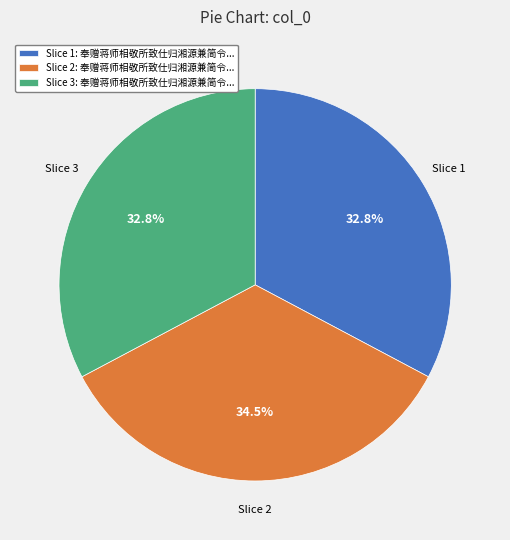

What is the largest slice in the pie chart?

Slice 2: 奉赠蒋师相敬所致仕归湘源兼简令...